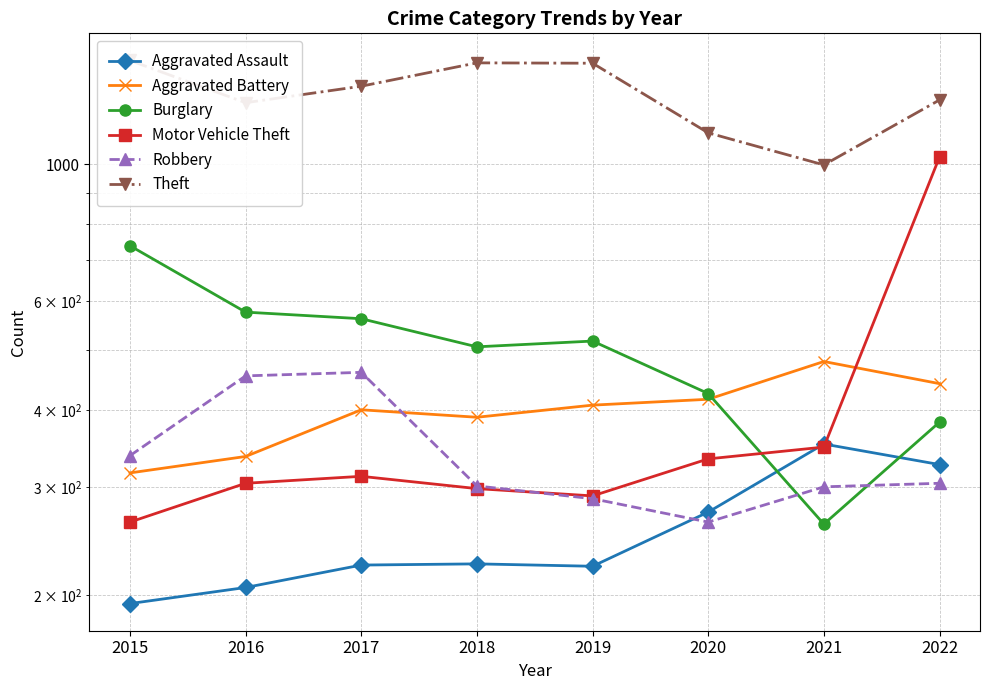

Reading right to left, transcribe all the data shown in this chart.

Aggravated Assault: 2022=326	2021=352	2020=273	2019=223	2018=225	2017=224	2016=206	2015=194
Aggravated Battery: 2022=441	2021=479	2020=416	2019=407	2018=389	2017=400	2016=336	2015=316
Burglary: 2022=382	2021=261	2020=425	2019=517	2018=506	2017=562	2016=576	2015=738
Motor Vehicle Theft: 2022=1028	2021=348	2020=333	2019=290	2018=298	2017=312	2016=304	2015=263
Robbery: 2022=304	2021=300	2020=263	2019=287	2018=301	2017=460	2016=454	2015=337
Theft: 2022=1272	2021=998	2020=1125	2019=1459	2018=1461	2017=1339	2016=1259	2015=1474